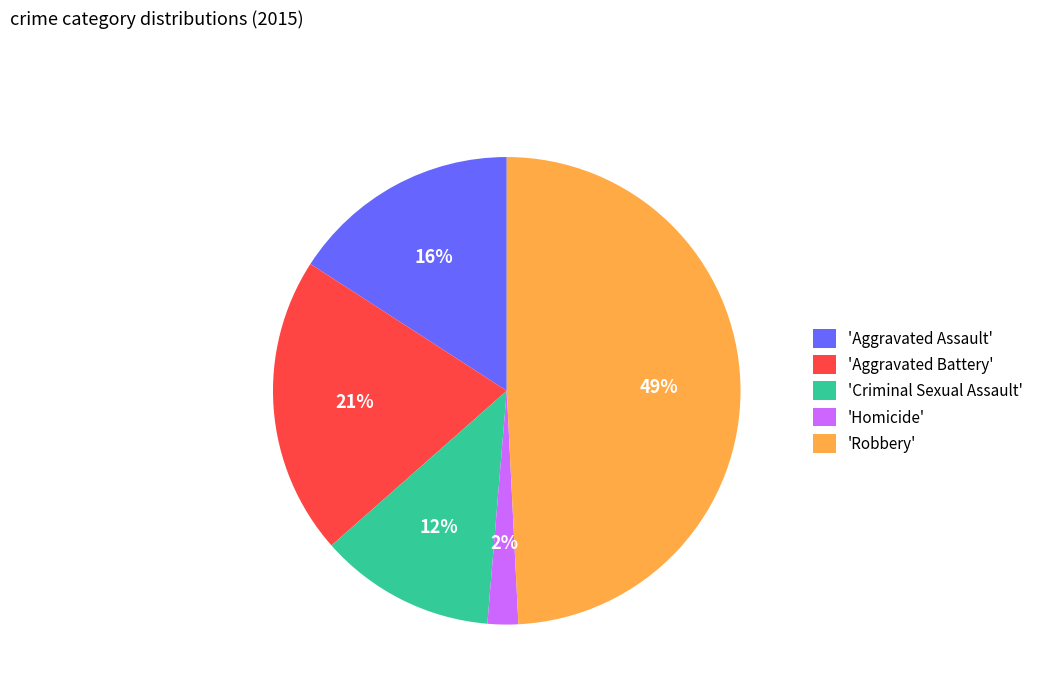

Combined, do 'Robbery' and 'Criminal Sexual Assault' account for over 50%?

Yes